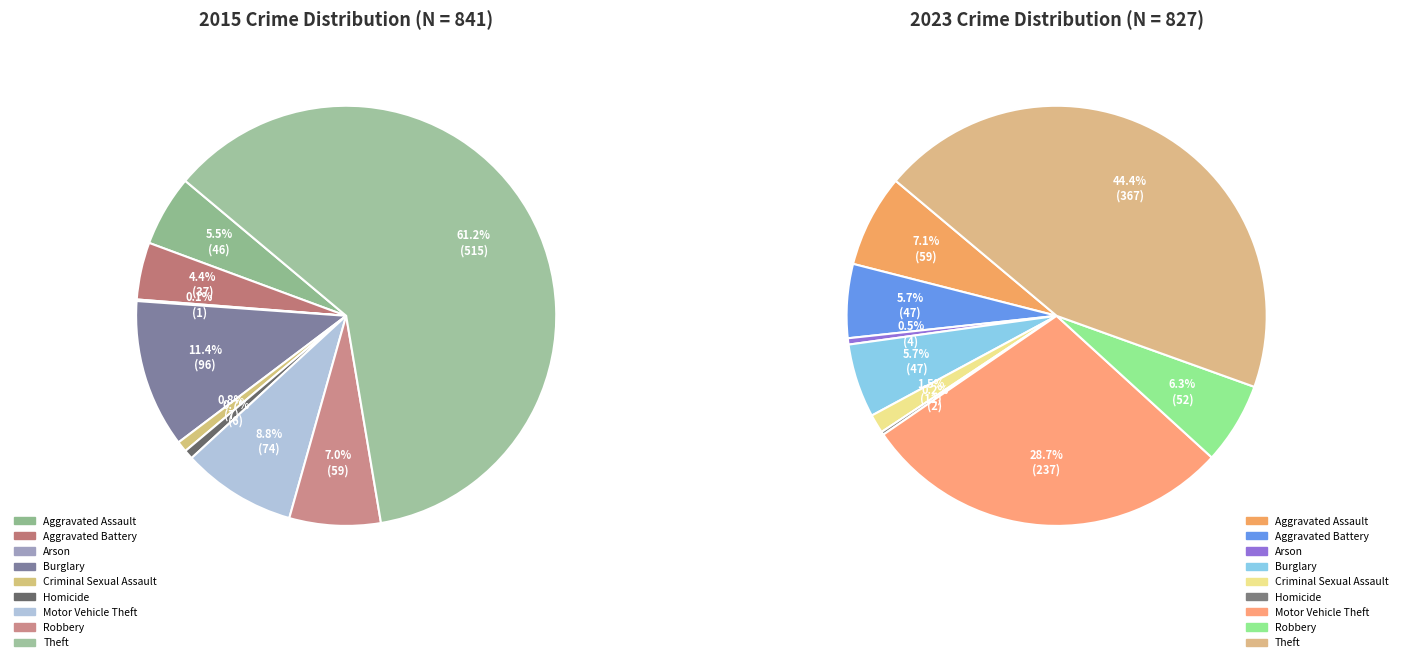

What portion of the pie excludes 2?

99.5%